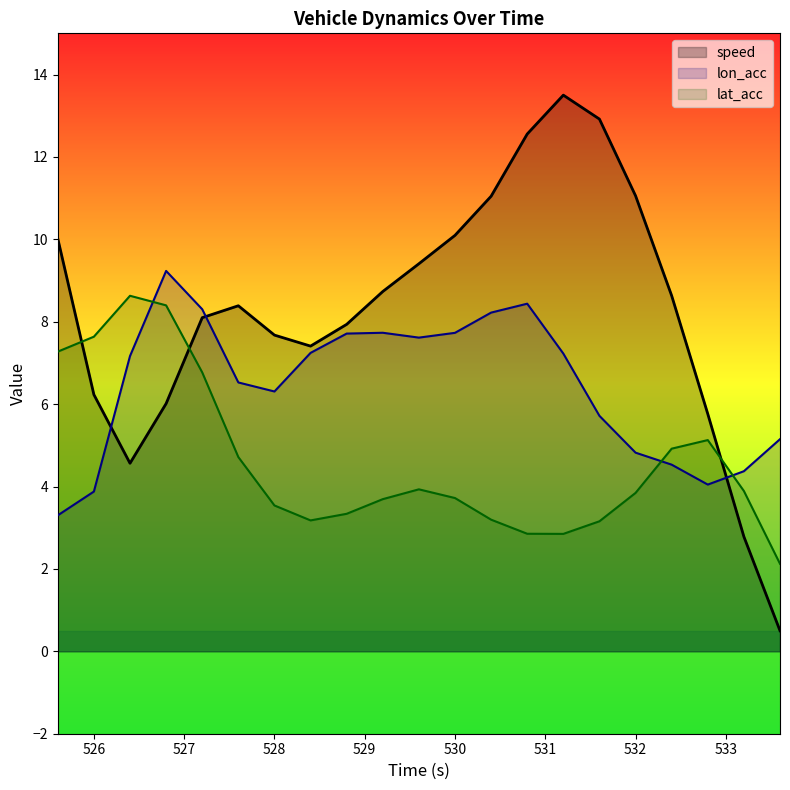

Is the value of lon_acc at 527.2 greater than the value of speed at 533.6?

Yes